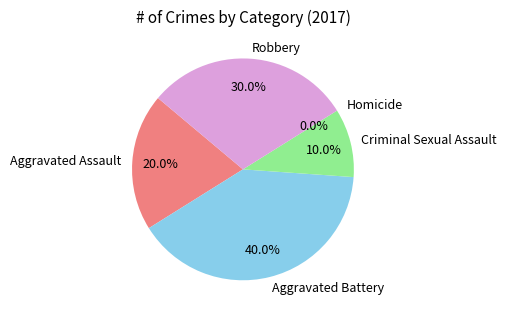

Rank the categories by value from lowest to highest.

Homicide, Criminal Sexual Assault, Aggravated Assault, Robbery, Aggravated Battery